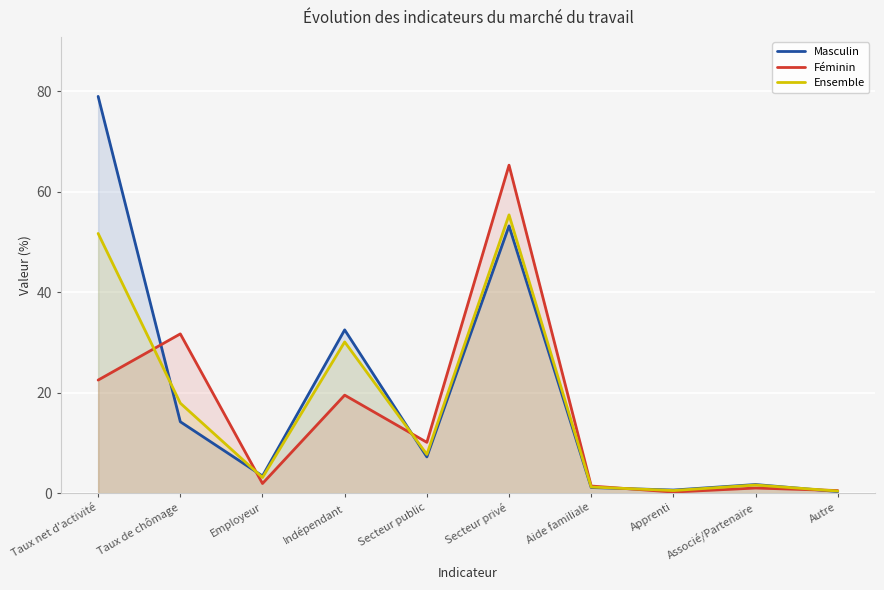

Is the value of Ensemble at Taux net d'activité greater than the value of Masculin at Secteur privé?

No